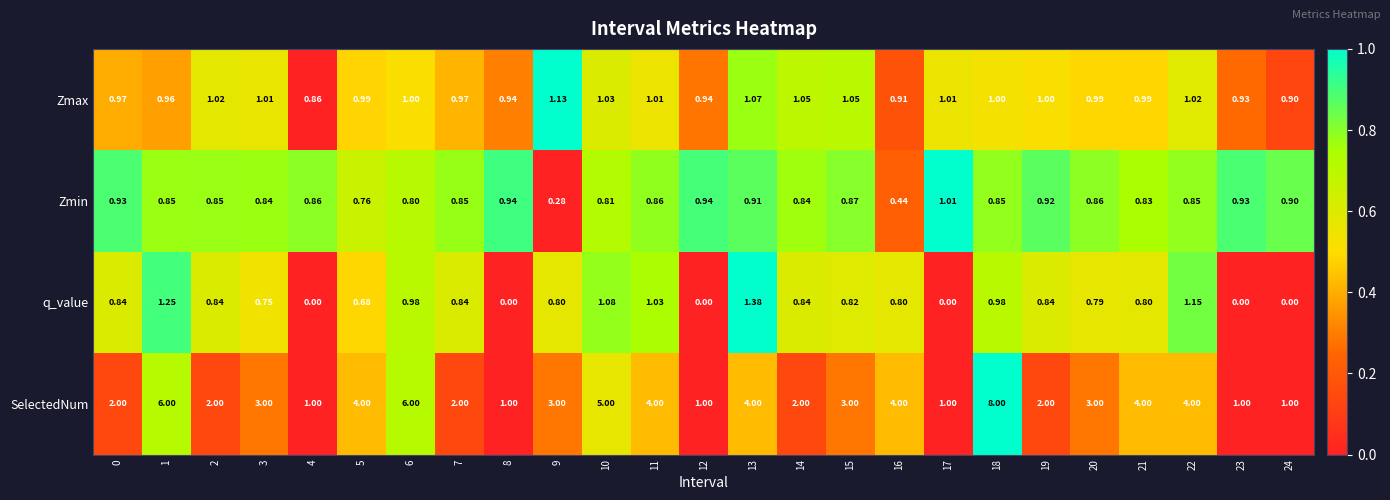

Between 18 and 23, which series saw the biggest shift?

SelectedNum